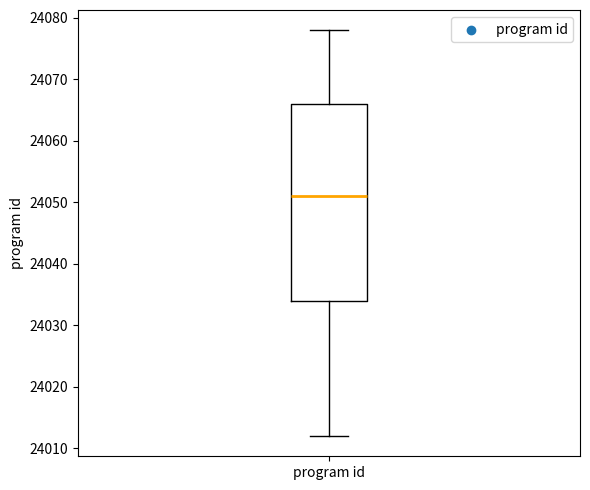

Where does the upper whisker of the box for program id end on the y-axis? The values are not printed on the chart, so give them approximately, as read against the axis.

24078